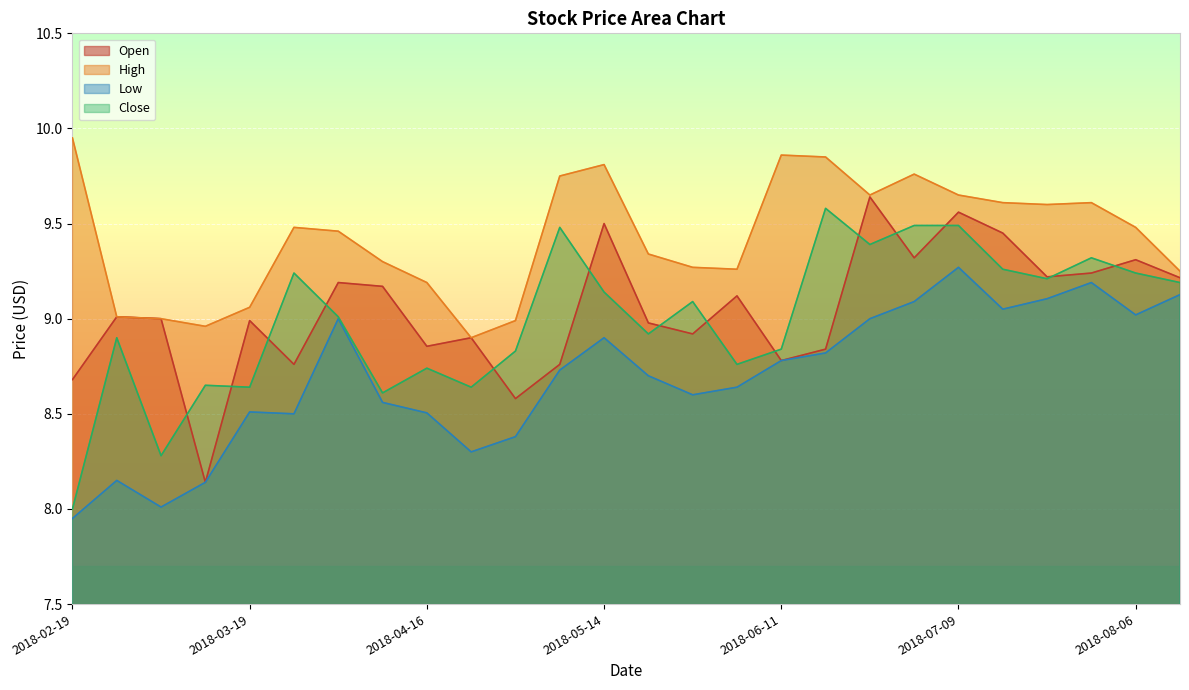

True or false: High and Close intersect in this chart.

False